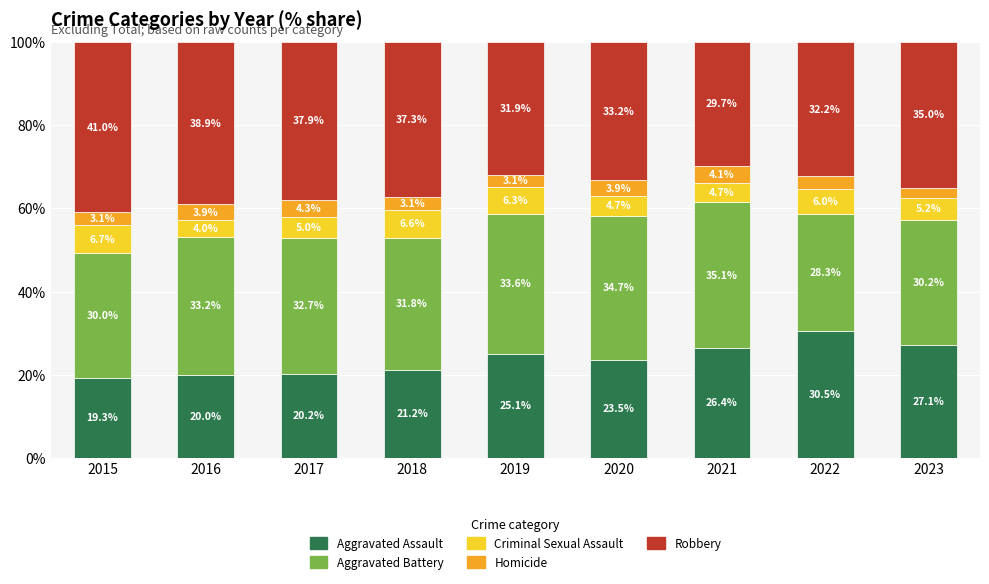

Where is Aggravated Assault nearest to the value 24?

2020